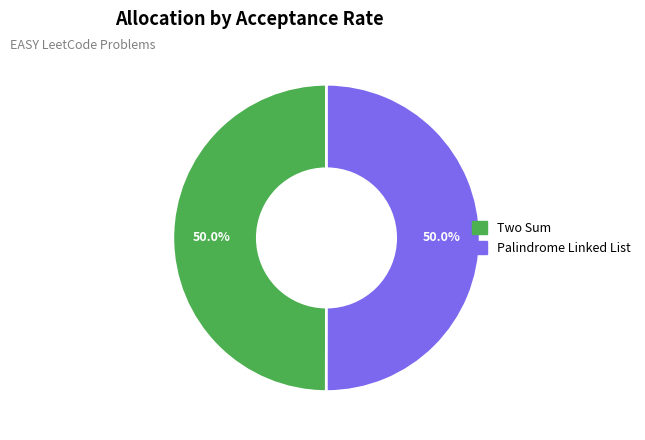

What portion of the pie excludes Two Sum?

50.0%